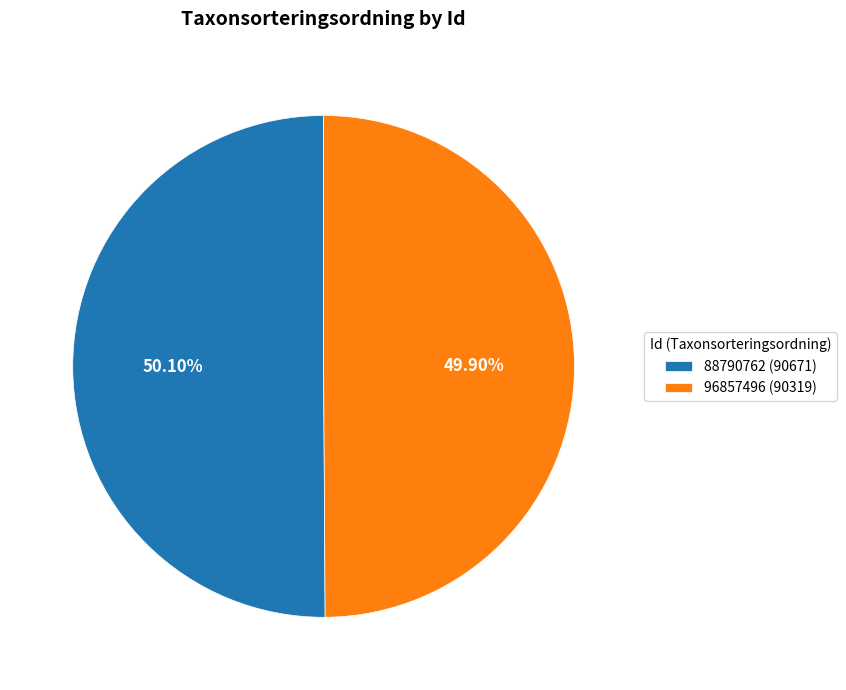

To the nearest percent, what is the combined percentage of 88790762 and 96857496?

100%